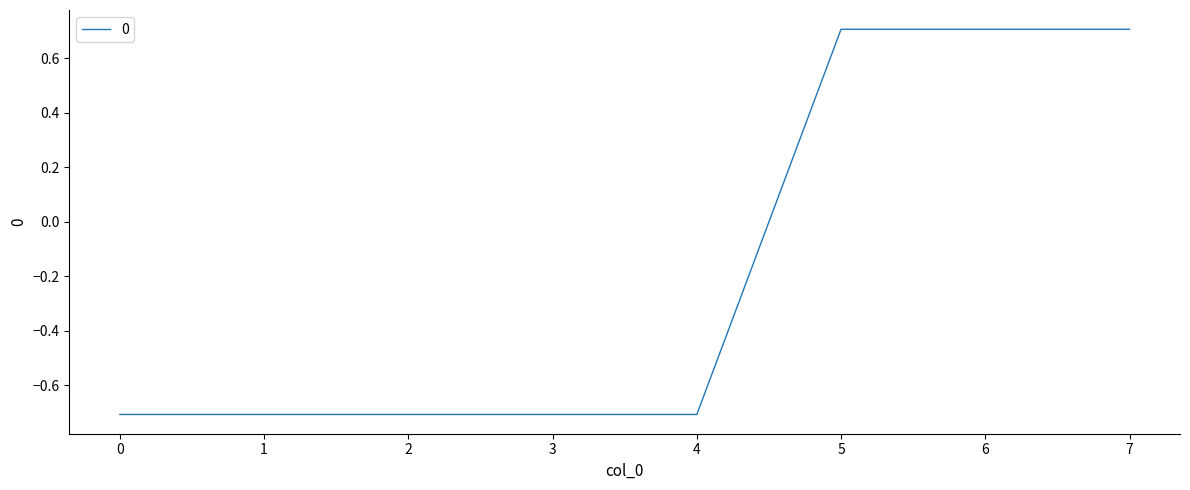

True or false: the data shows 1.2 at 6.

False